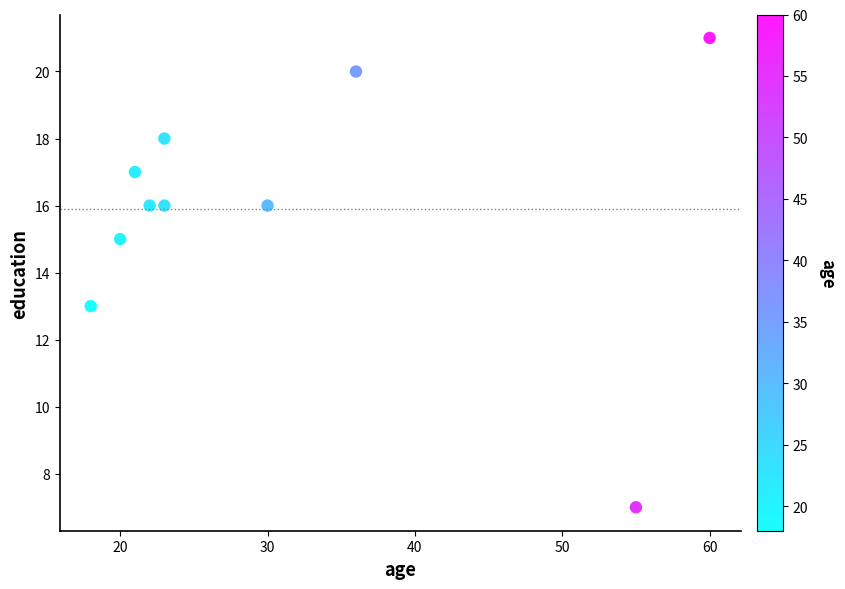

What is the range of X values (max minus min)?

42